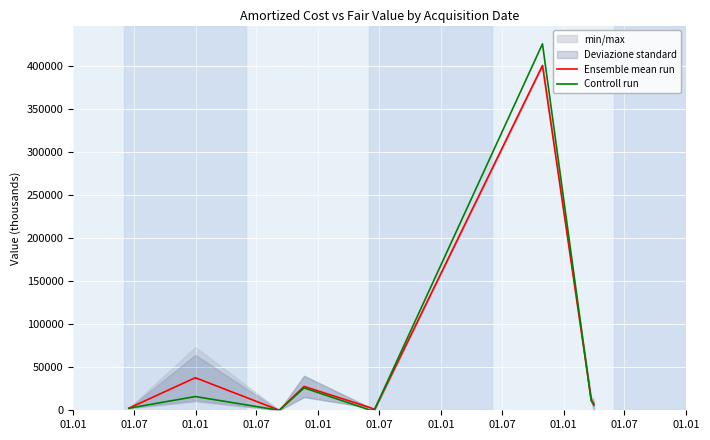

What is the maximum value for Controll run?

425500.0